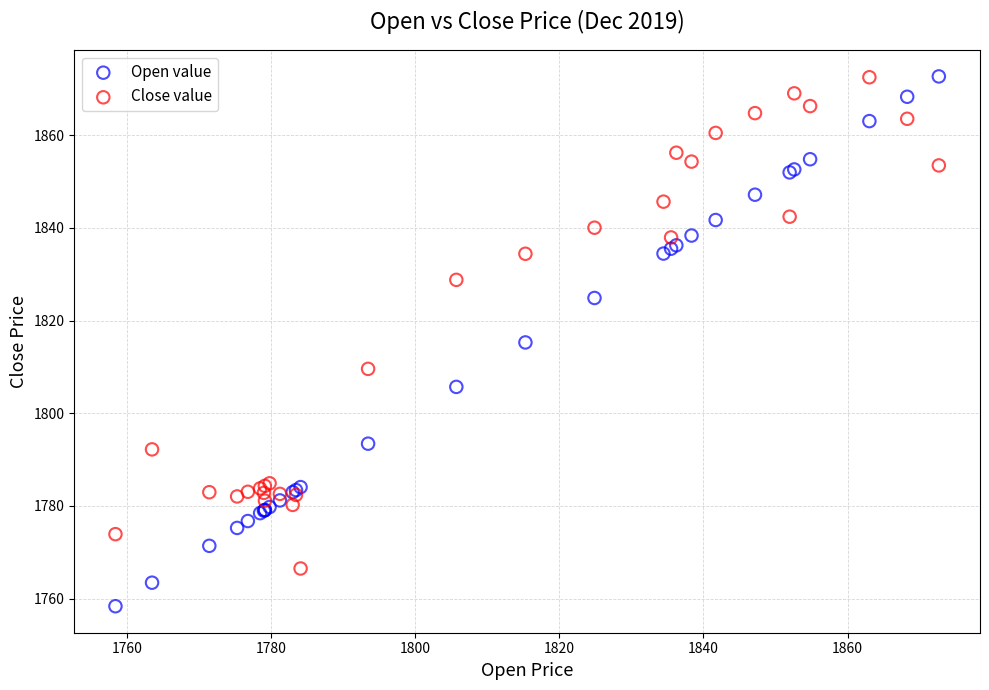

Which series reaches the minimum Y coordinate?

Open value